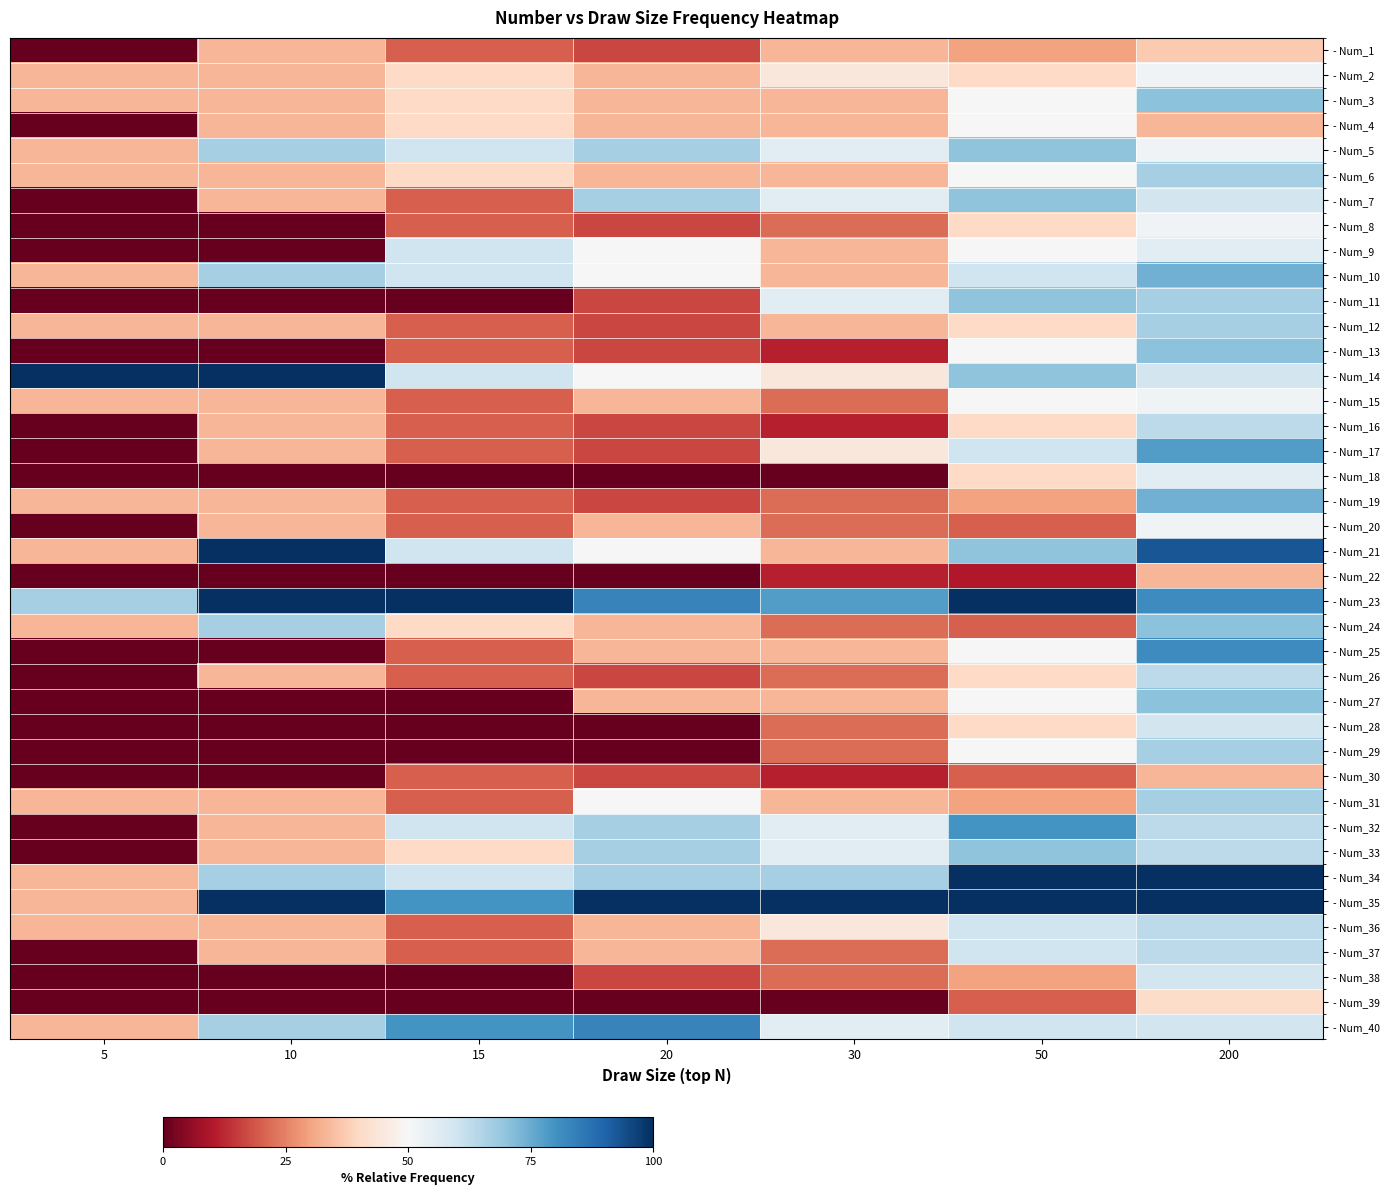

How many data points does each series have?

7